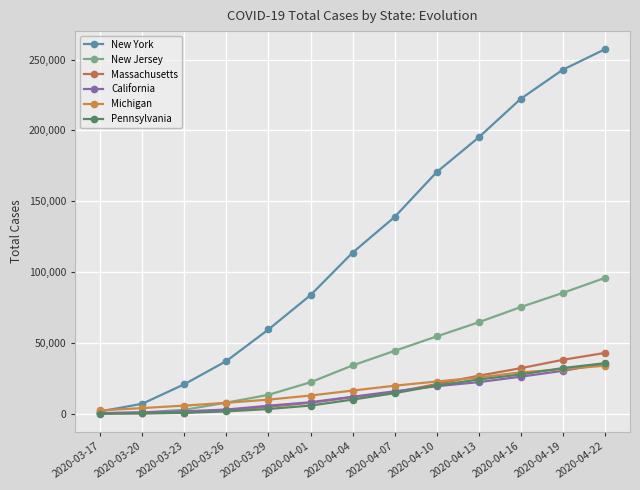

Between which two adjacent categories do Pennsylvania and California first intersect?

2020-04-07 and 2020-04-10